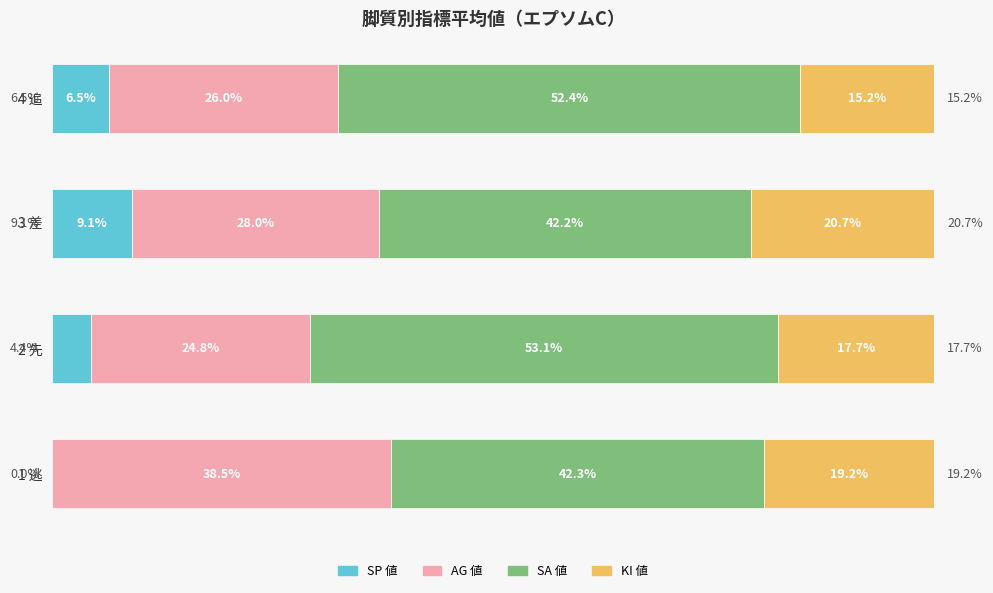

Which category has the highest value in the SP 値 series?

3 差